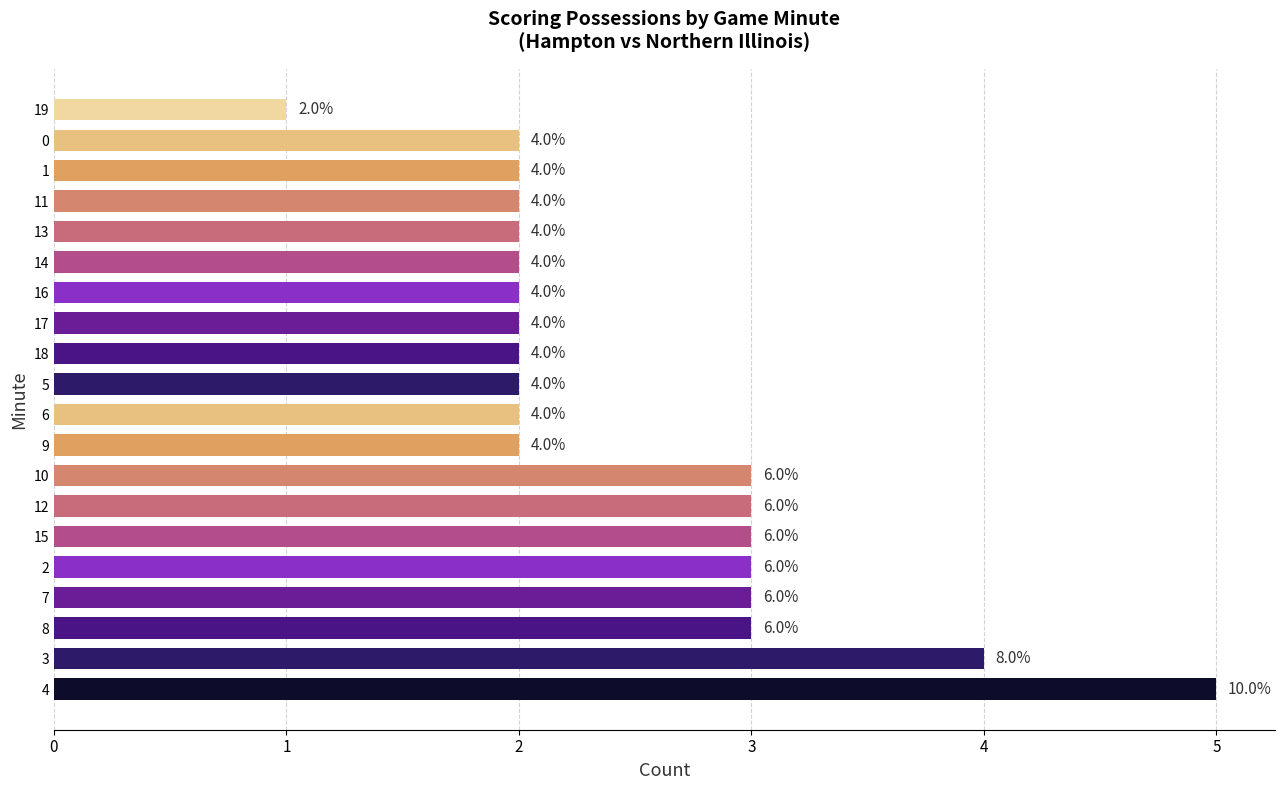

Which label corresponds to the smallest value in the chart?

19